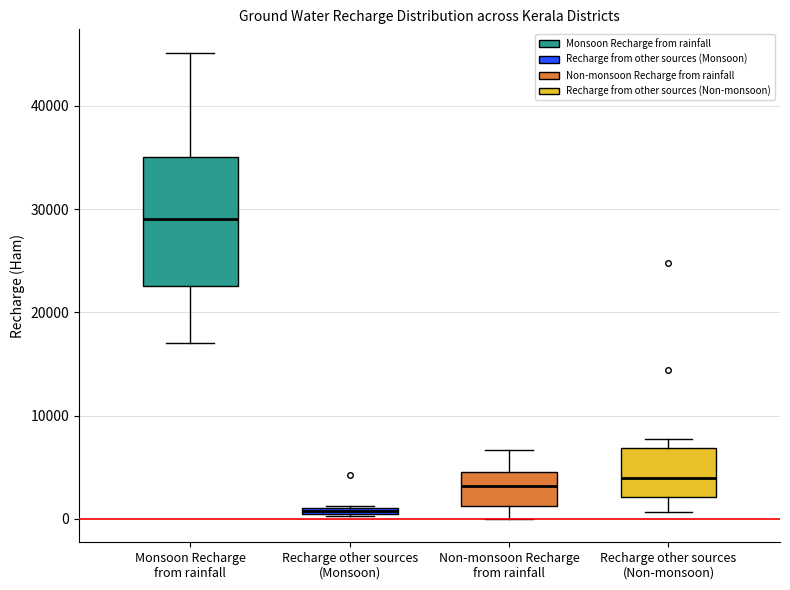

Which box is the tallest, from its lower edge to its upper edge?

Monsoon Recharge from rainfall